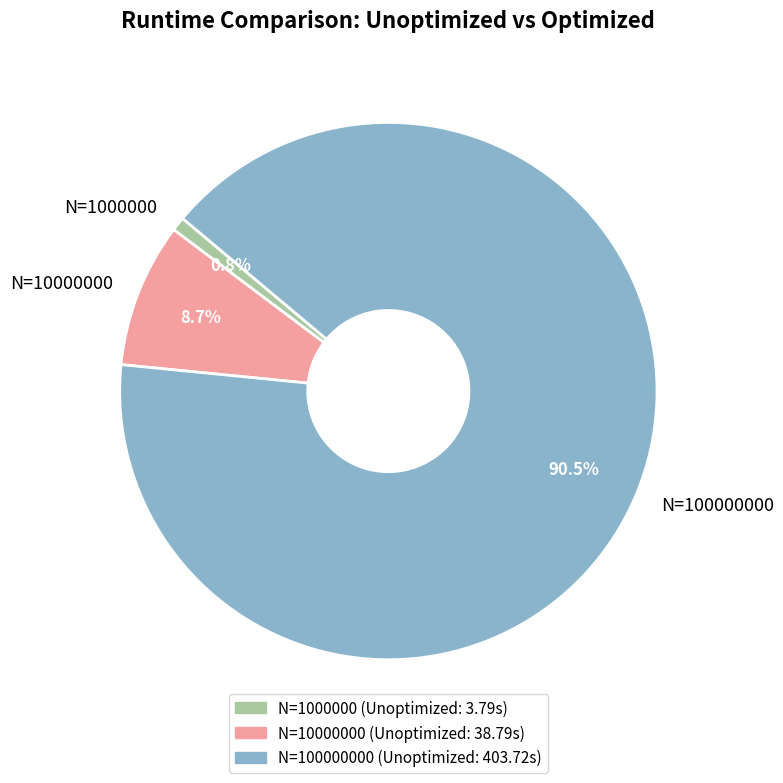

Combined, do N=1000000 and N=100000000 account for over 50%?

Yes